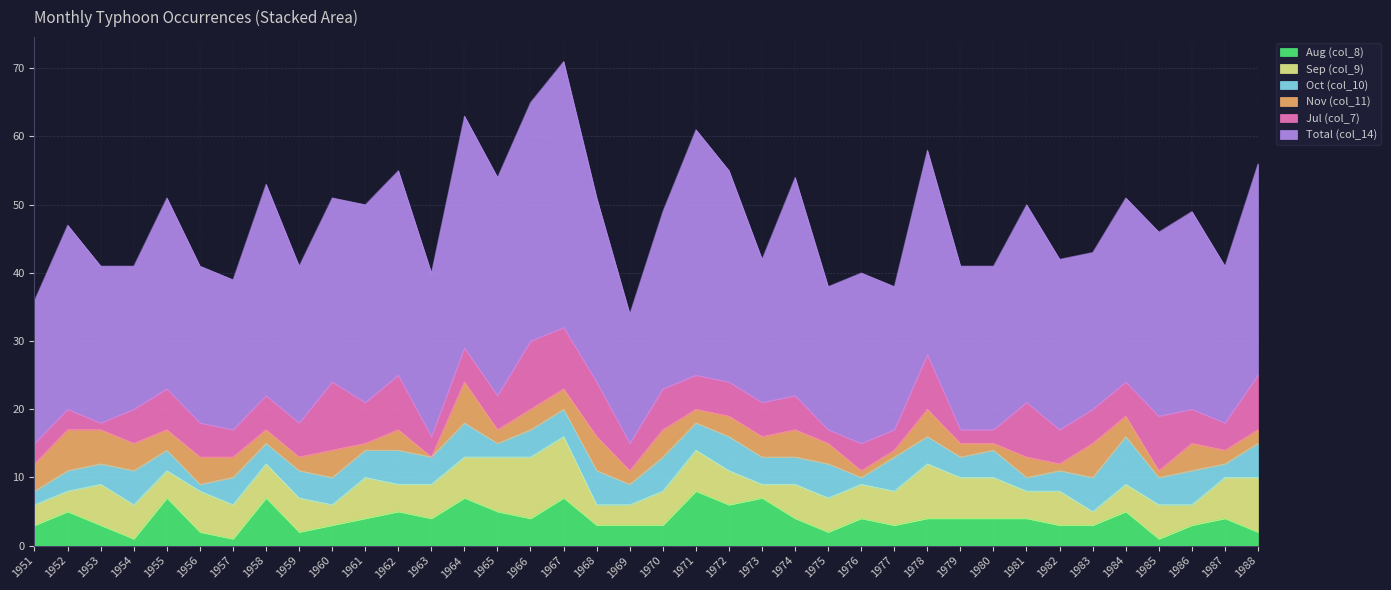

List the labels in order of Oct (col_10) value, largest first.

1984, 1954, 1962, 1964, 1968, 1970, 1972, 1975, 1977, 1983, 1986, 1988, 1957, 1959, 1960, 1961, 1963, 1966, 1967, 1971, 1973, 1974, 1978, 1980, 1985, 1952, 1953, 1955, 1958, 1969, 1979, 1982, 1951, 1965, 1981, 1987, 1956, 1976